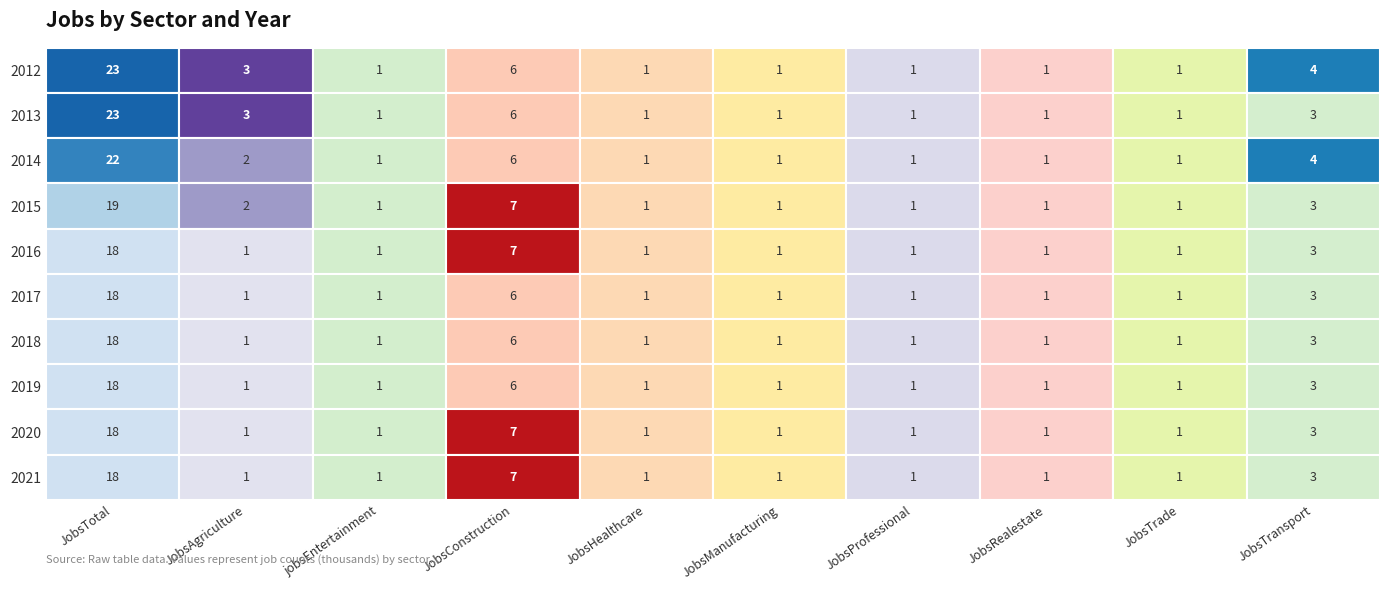

Which series has the largest total across all categories?

2012